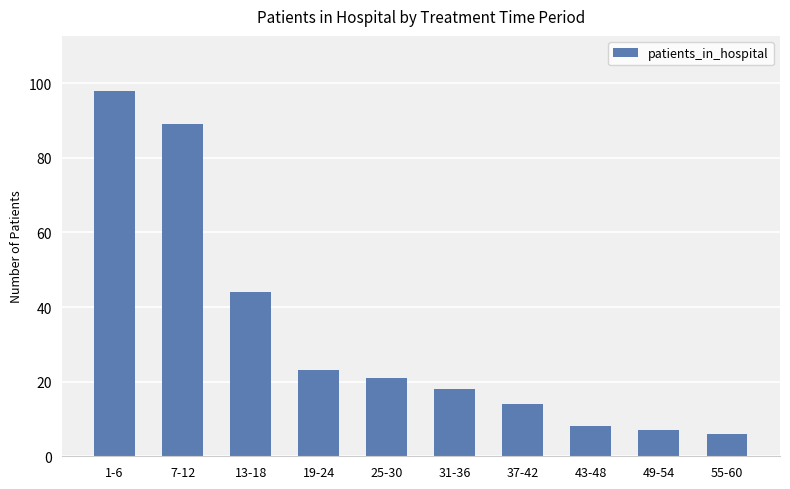

Reading left to right, what are all the values shown in this chart?

98	89	44	23	21	18	14	8	7	6